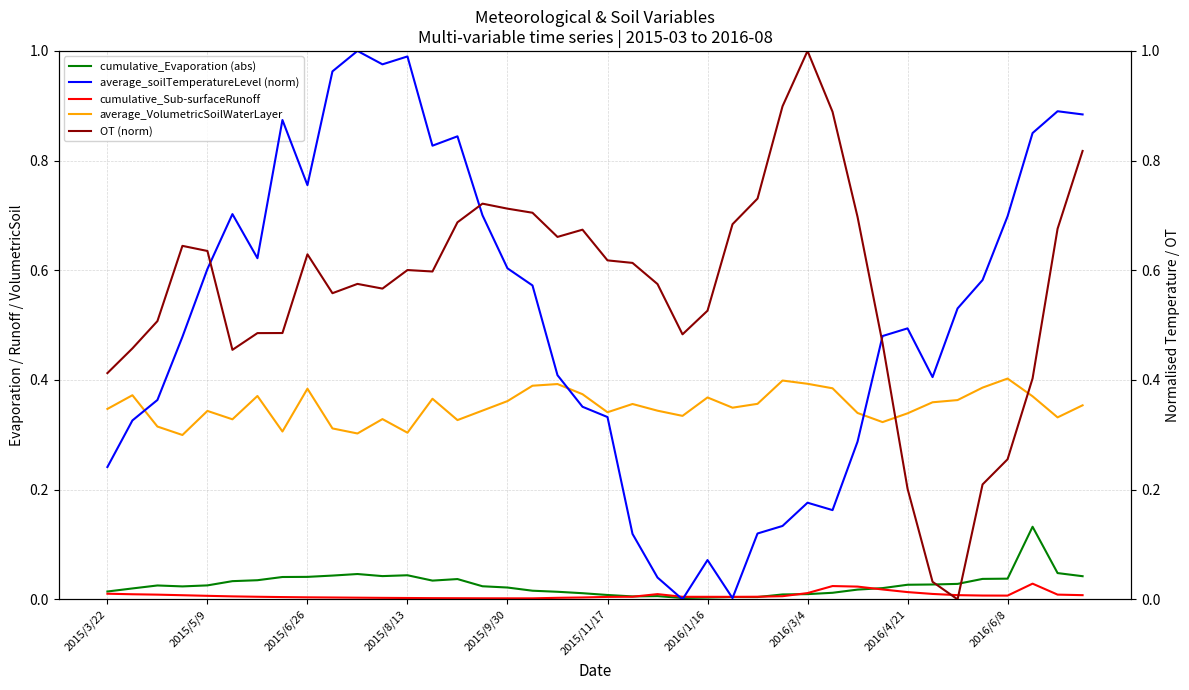

How many interior local peaks does the cumulative_Evaporation (abs) series have?

7